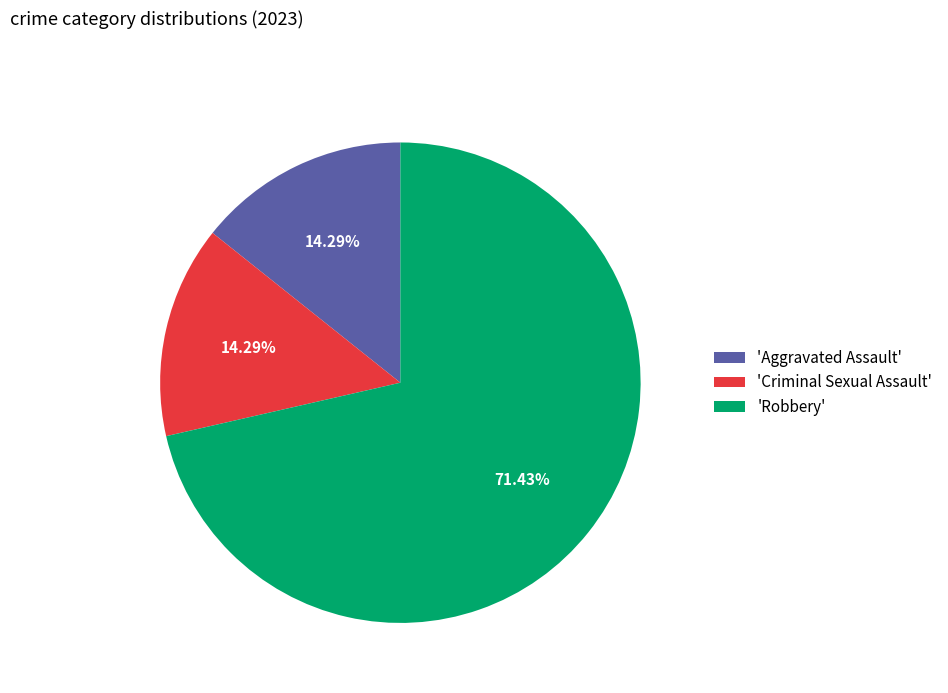

Combined, do 'Robbery' and 'Aggravated Assault' account for over 50%?

Yes